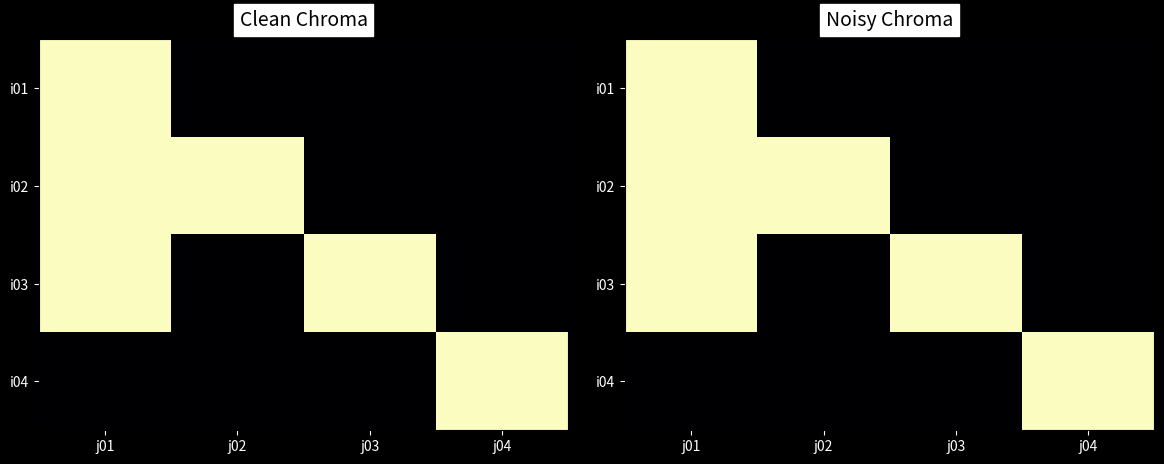

At how many categories does at least one series exceed 0?

4